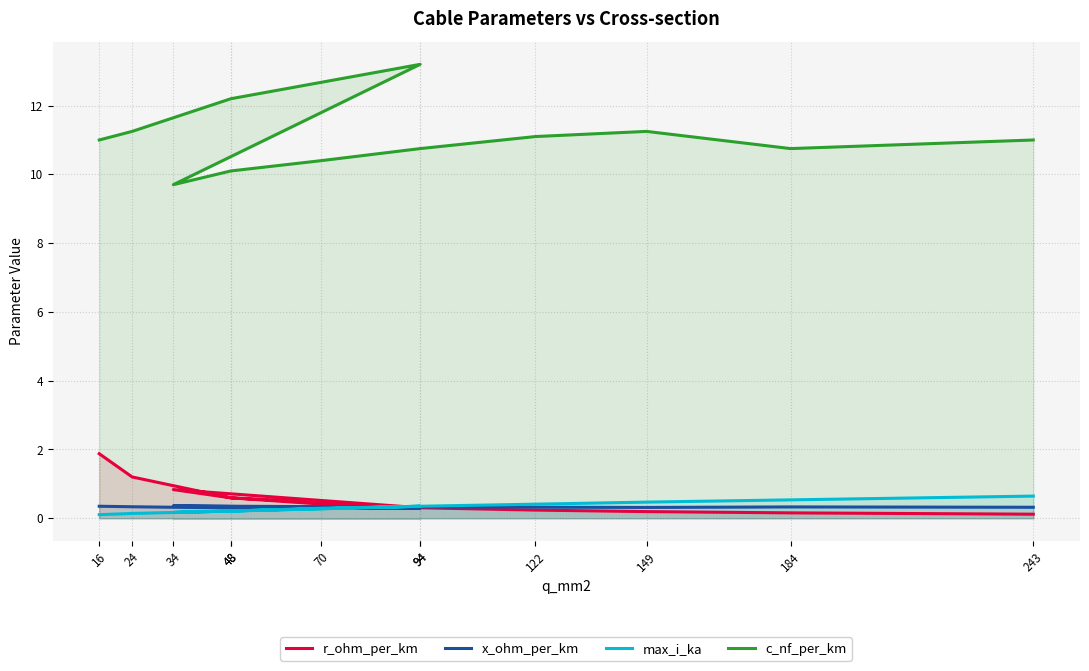

How many lines are shown in the chart?

4